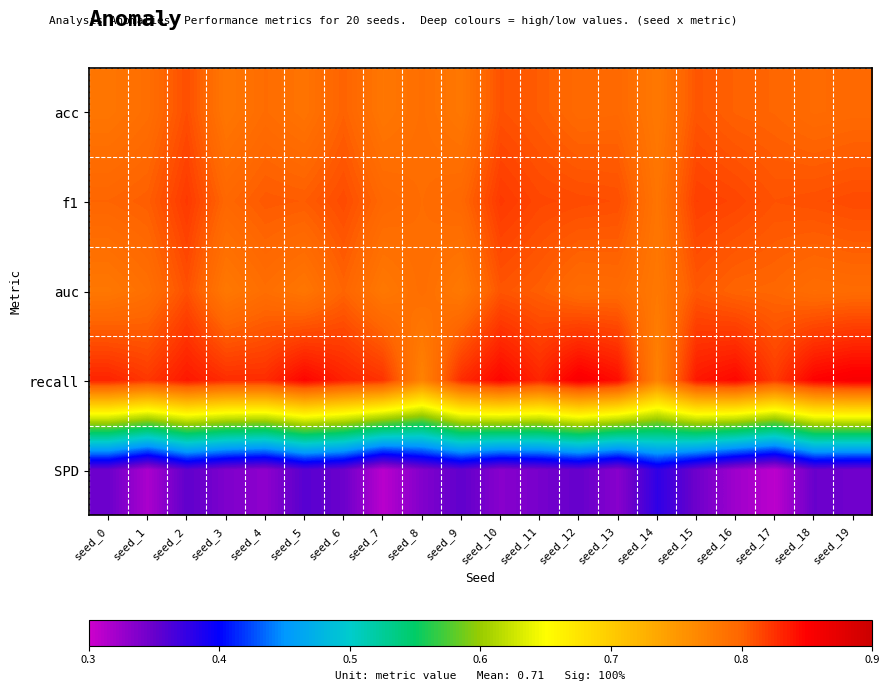

How many series are shown in this chart?

5